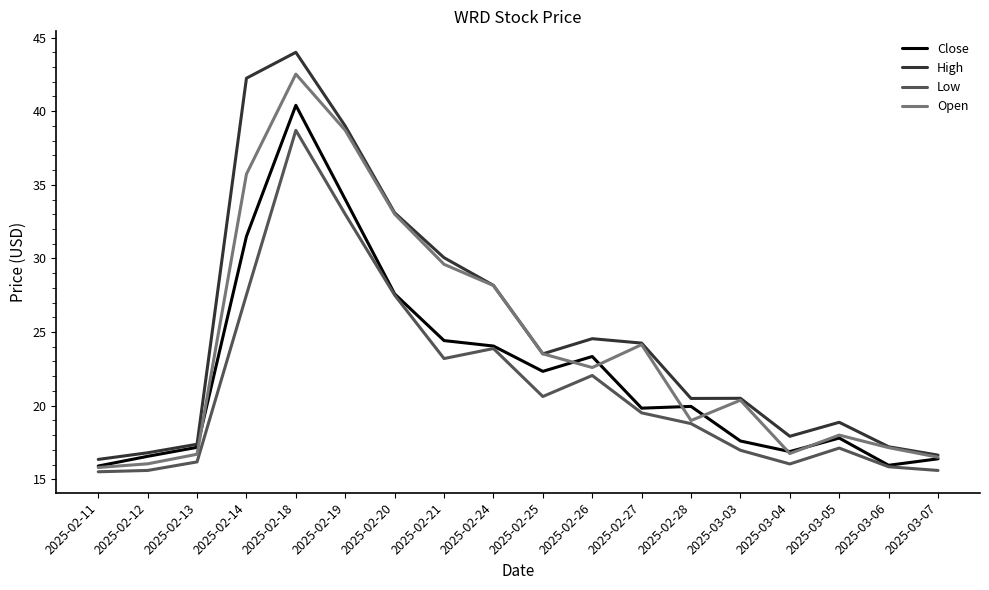

True or false: High and Low intersect in this chart.

False